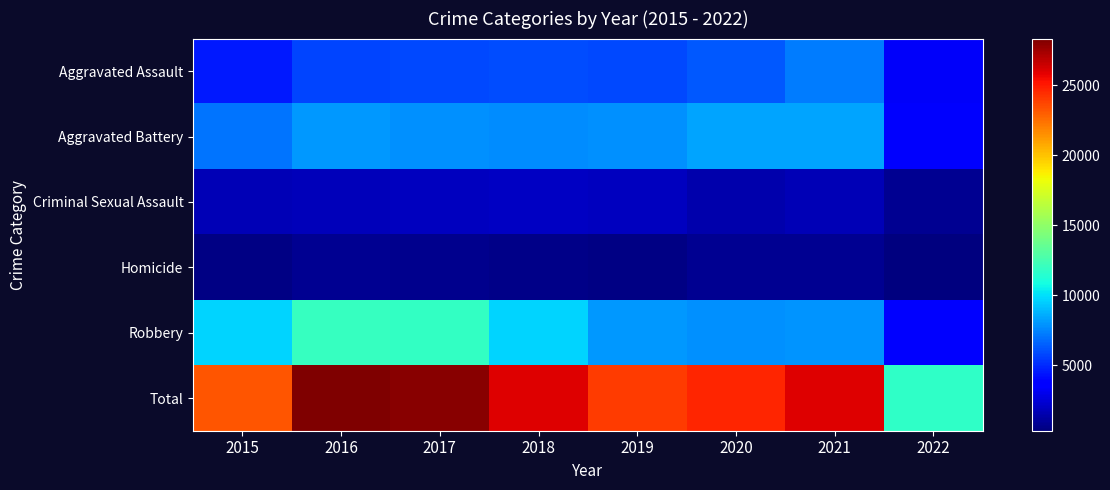

Which category has the highest value across all series?

2016